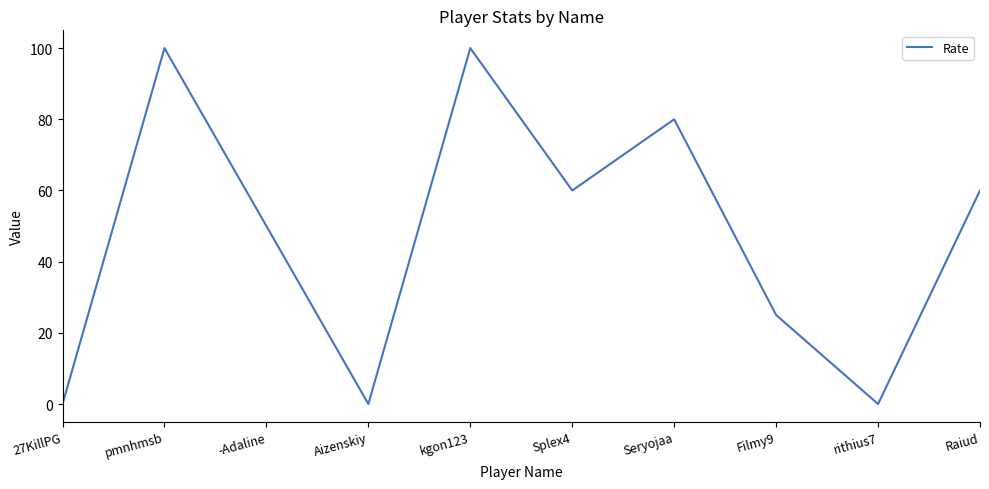

What position from the right is Splex4?

5